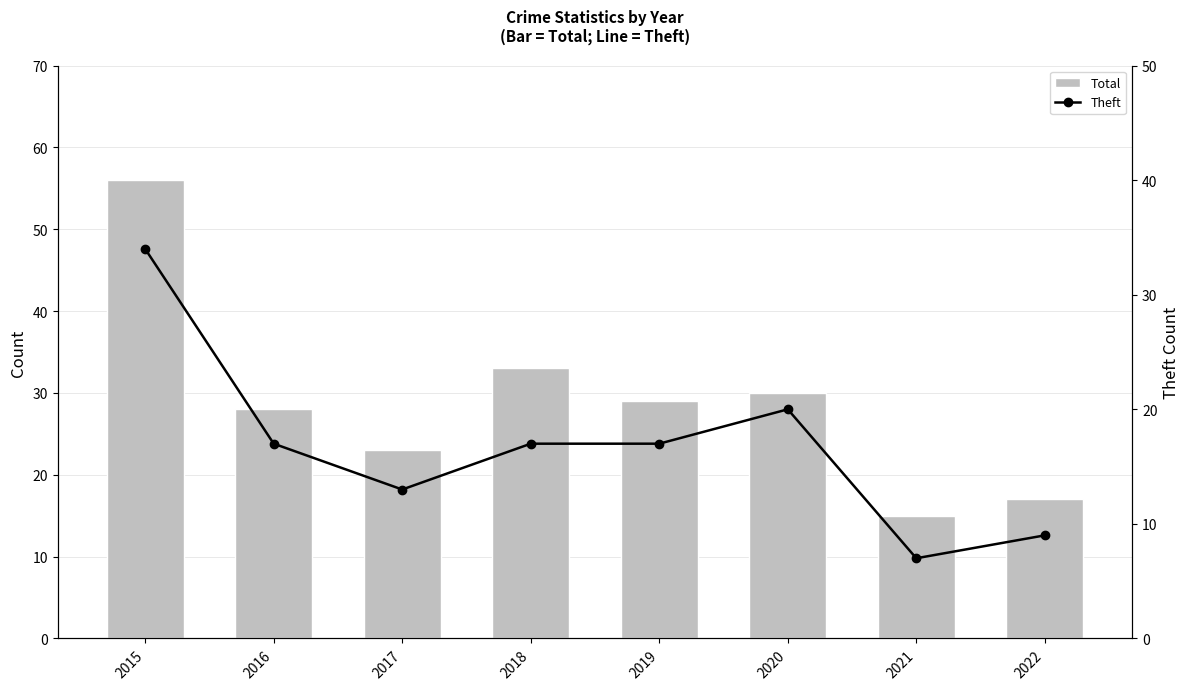

Does the chart contain any negative values?

No